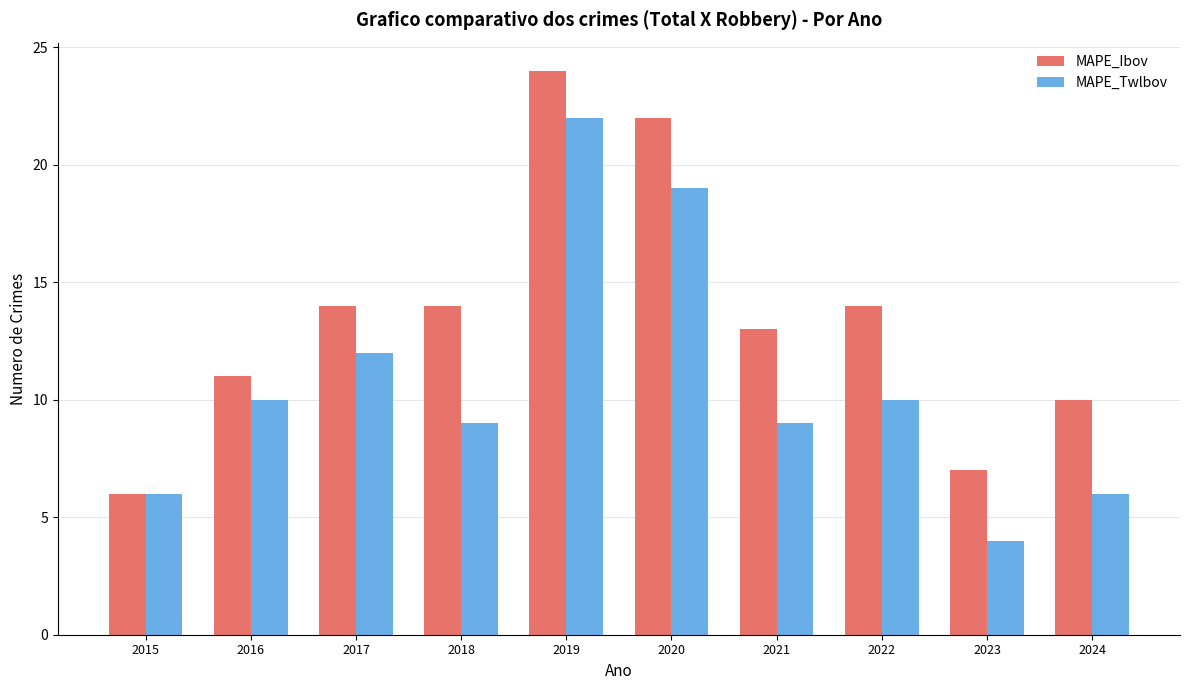

Which series changed the most between 2018 and 2023?

MAPE_Ibov